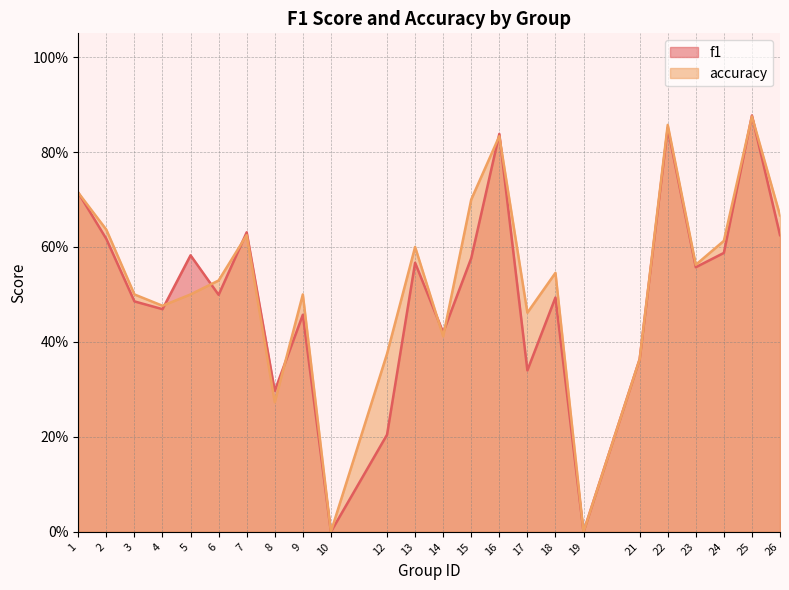

Reading right to left, list all the values displayed in this chart.

f1: 26=0.6	25=0.9	24=0.6	23=0.6	22=0.9	21=0.4	19=0.0	18=0.5	17=0.3	16=0.8	15=0.6	14=0.4	13=0.6	12=0.2	10=0.0	9=0.5	8=0.3	7=0.6	6=0.5	5=0.6	4=0.5	3=0.5	2=0.6	1=0.7
accuracy: 26=0.7	25=0.9	24=0.6	23=0.6	22=0.9	21=0.4	19=0.0	18=0.5	17=0.5	16=0.8	15=0.7	14=0.4	13=0.6	12=0.4	10=0.0	9=0.5	8=0.3	7=0.6	6=0.5	5=0.5	4=0.5	3=0.5	2=0.6	1=0.7